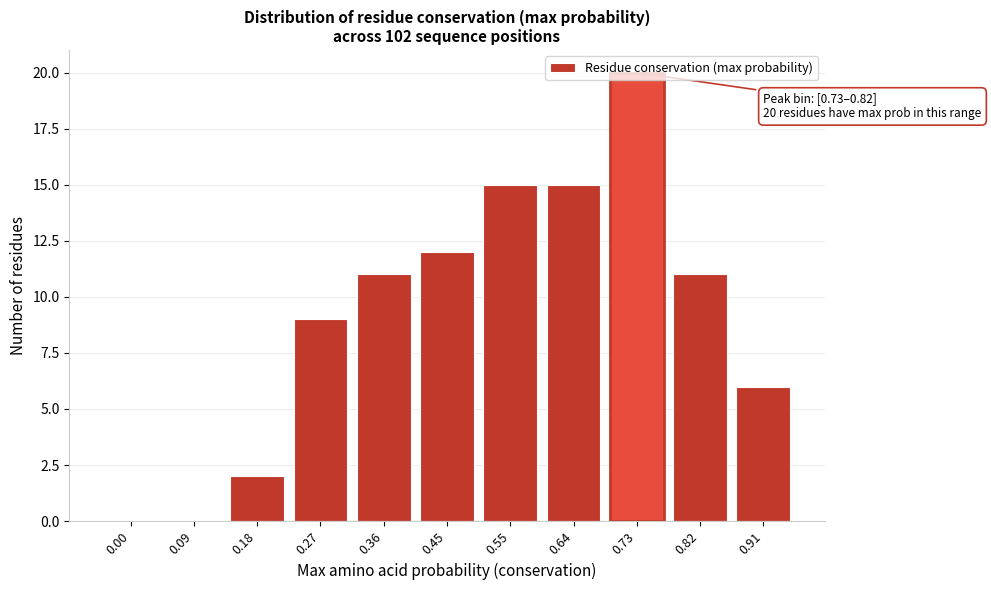

What is the sum of the values at 0.45 and 0.27?

21